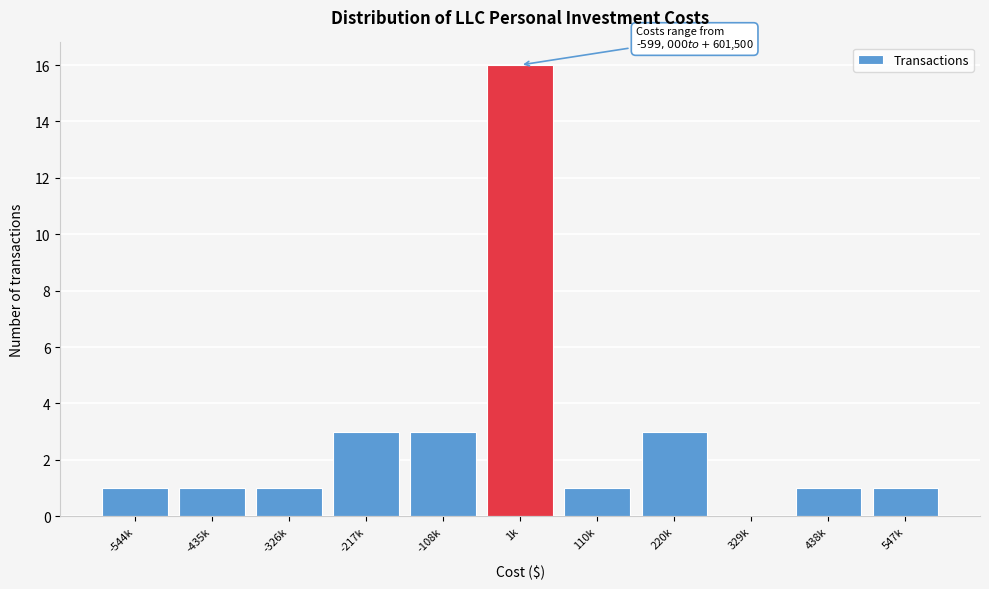

Reading left to right, transcribe all the data shown in this chart.

-544k=1	-435k=1	-326k=1	-217k=3	-108k=3	1k=16	110k=1	220k=3	329k=0	438k=1	547k=1